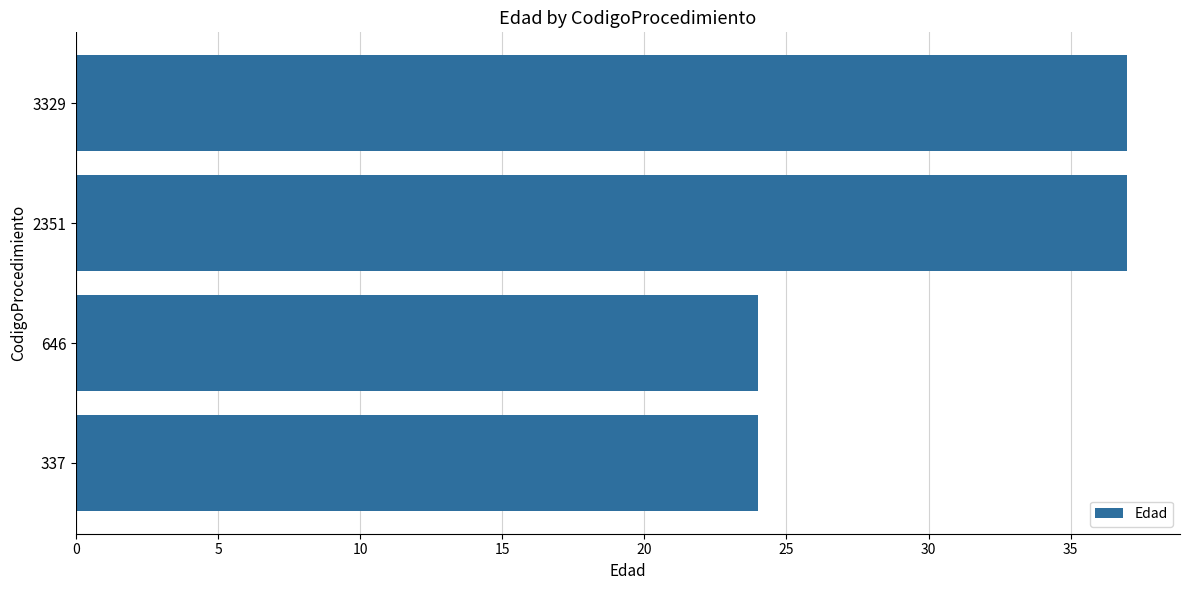

What is the sum of the values at 337 and 2351?

61